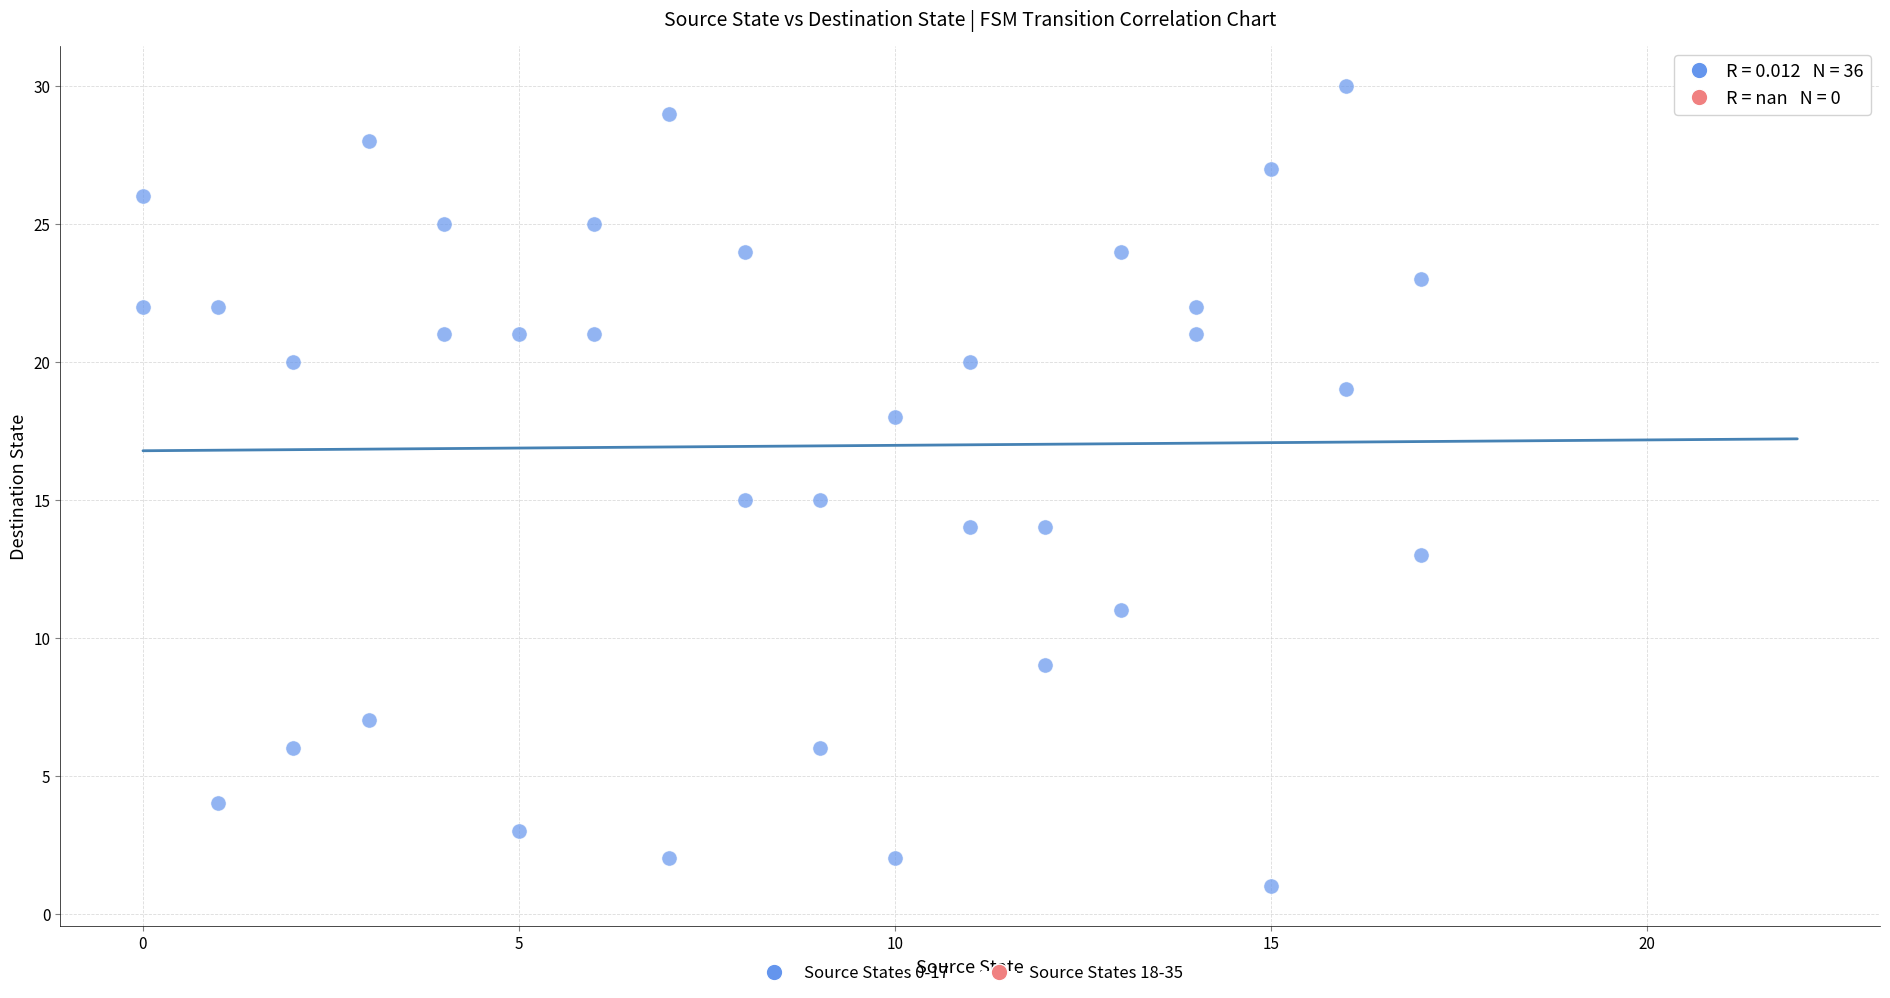

What is the range of Y values (max minus min)?

29